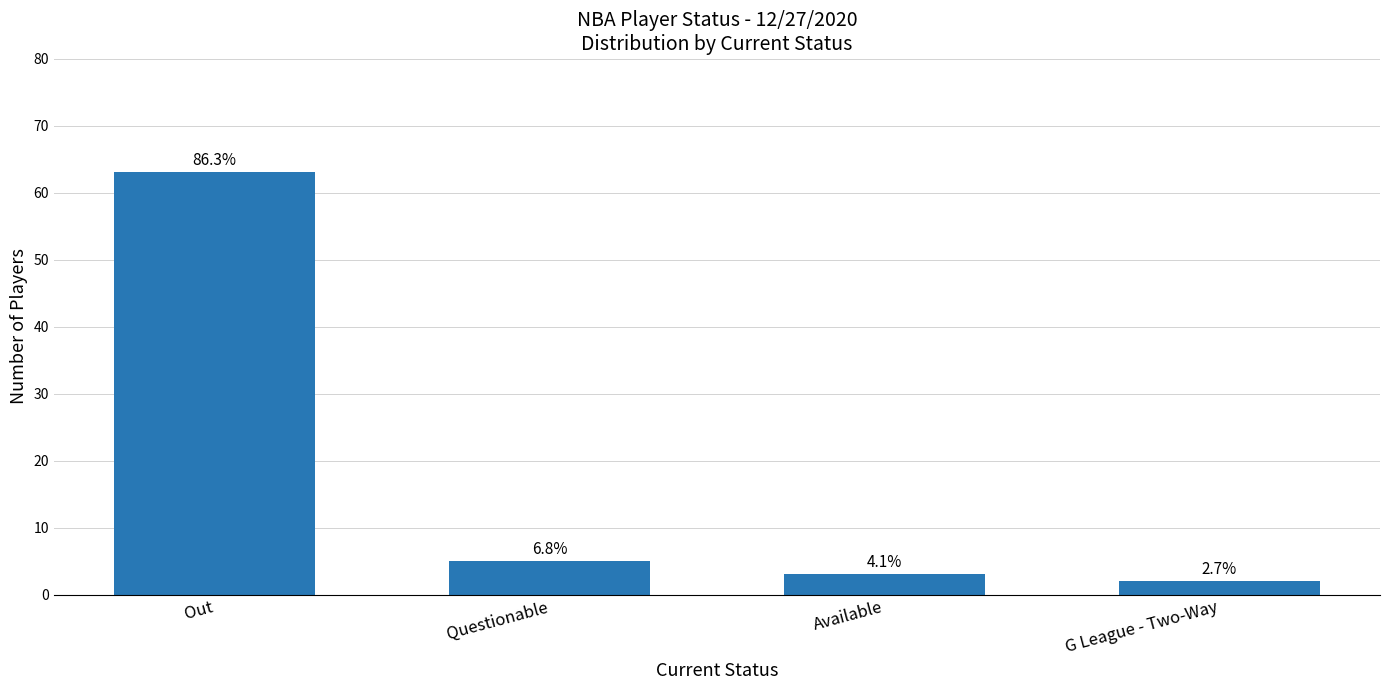

What is the value of the 2nd bar from the left?

5